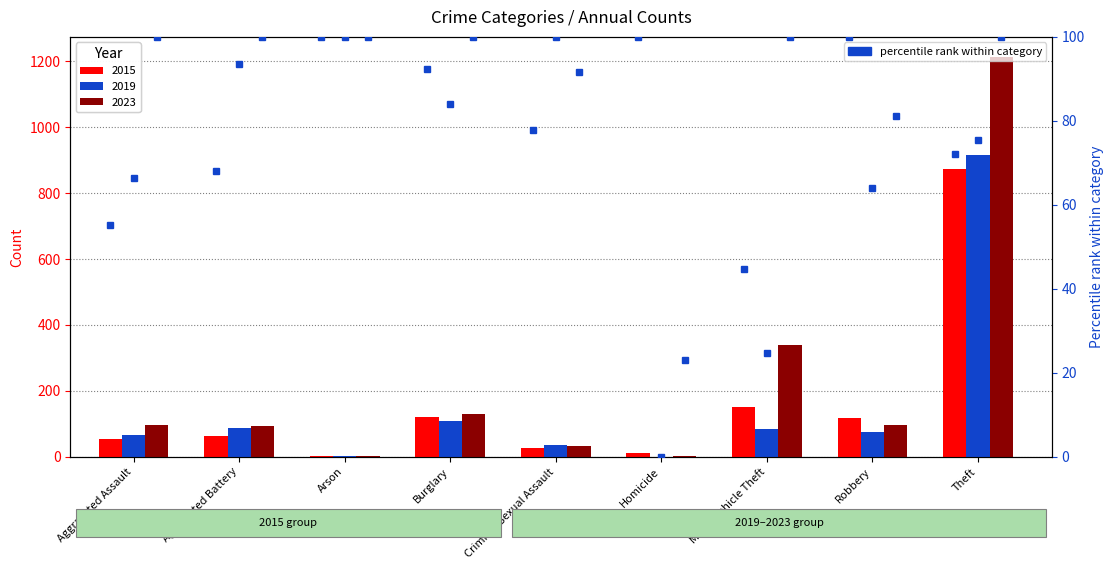

True or false: 2019 has a value of 65 at Aggravated Assault.

True